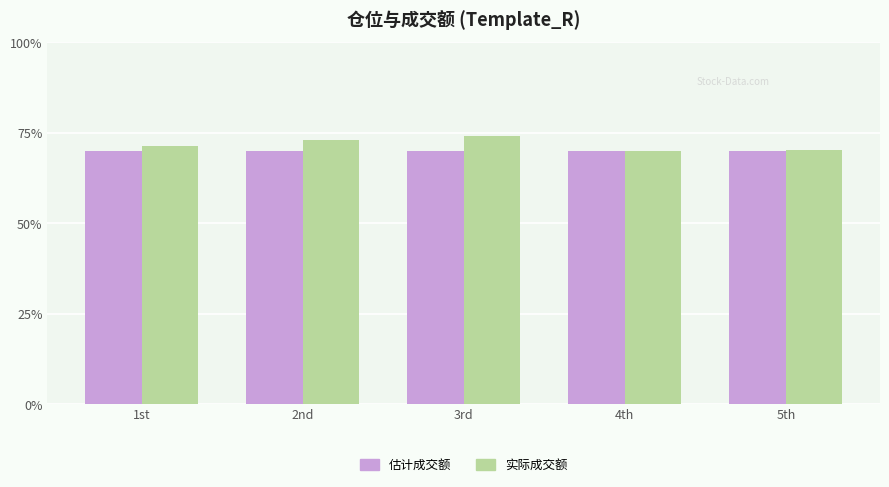

What is the label of the 1st bar from the right?

5th